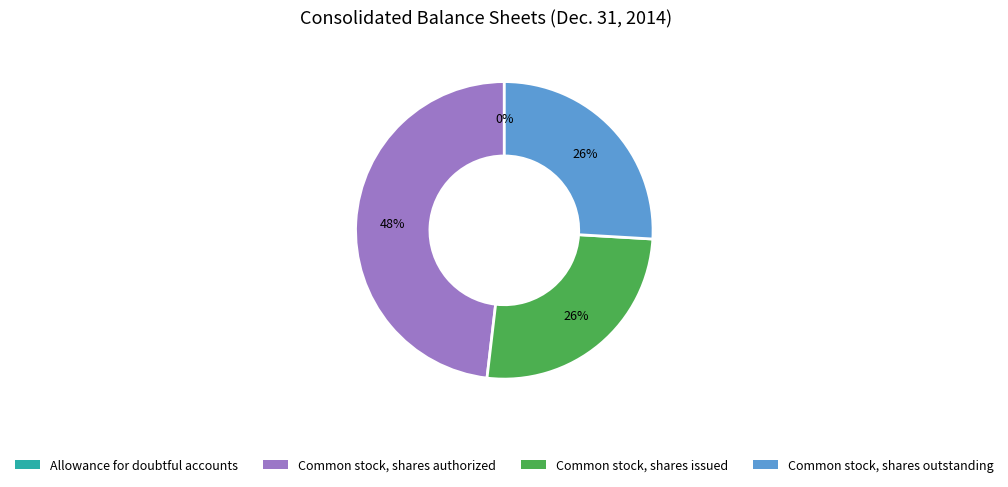

Is there a majority slice in this chart?

No